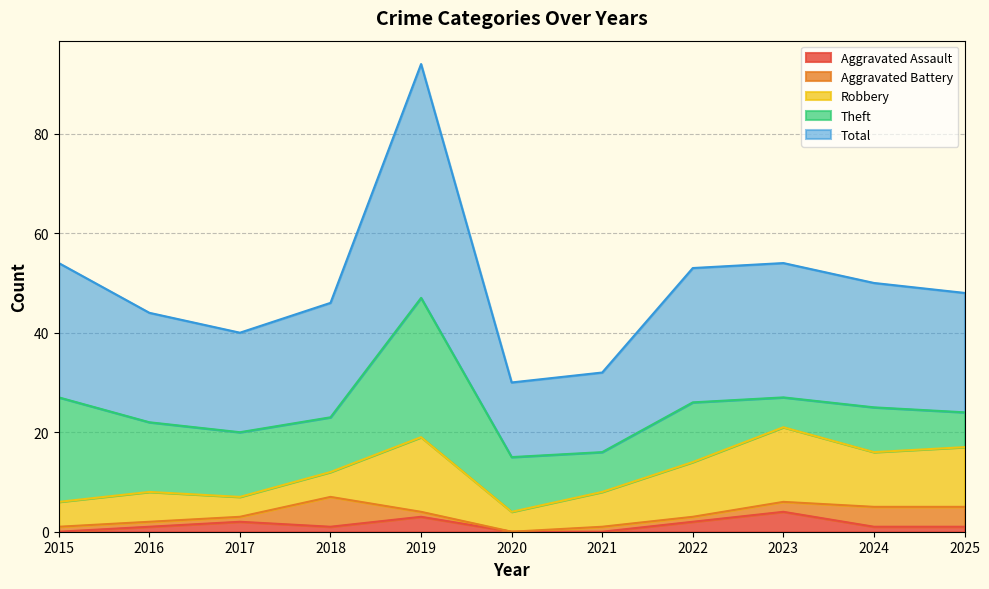

In Theft, how many points are higher than both neighbors (excluding endpoints)?

3